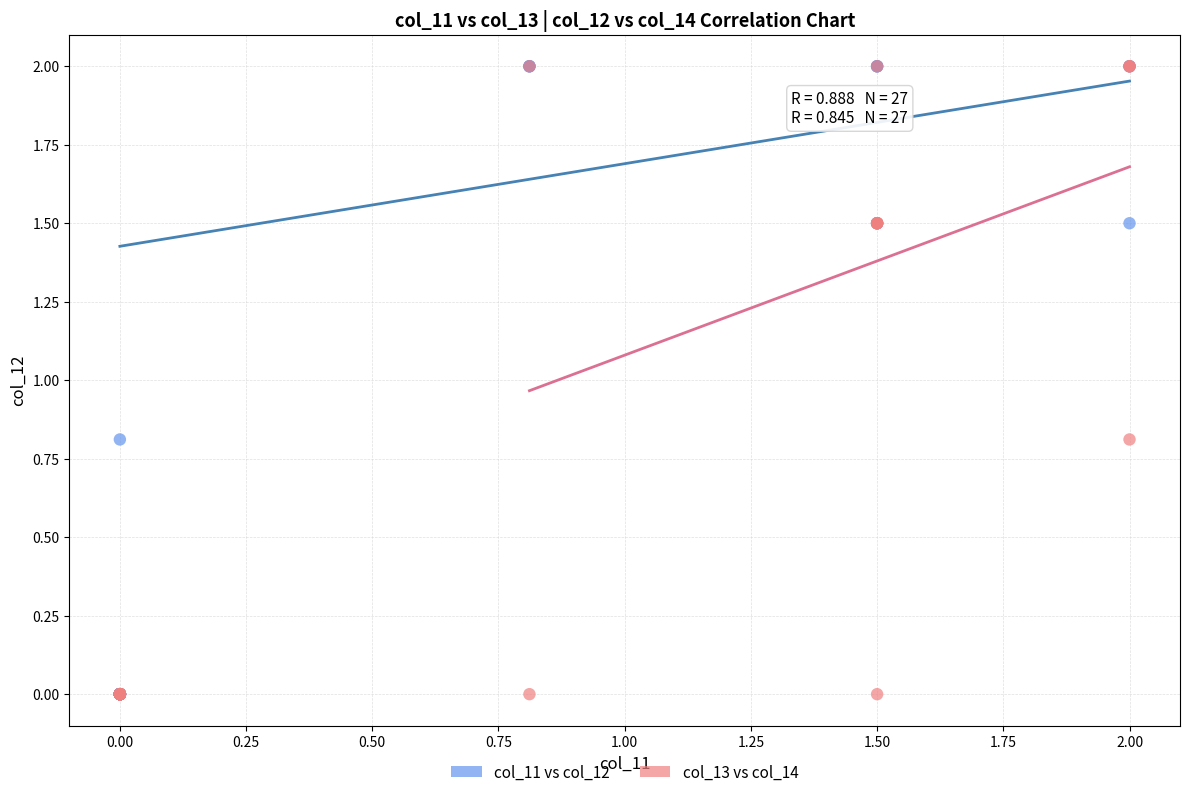

What are all the series names shown in the legend?

col_11 vs col_12, col_13 vs col_14